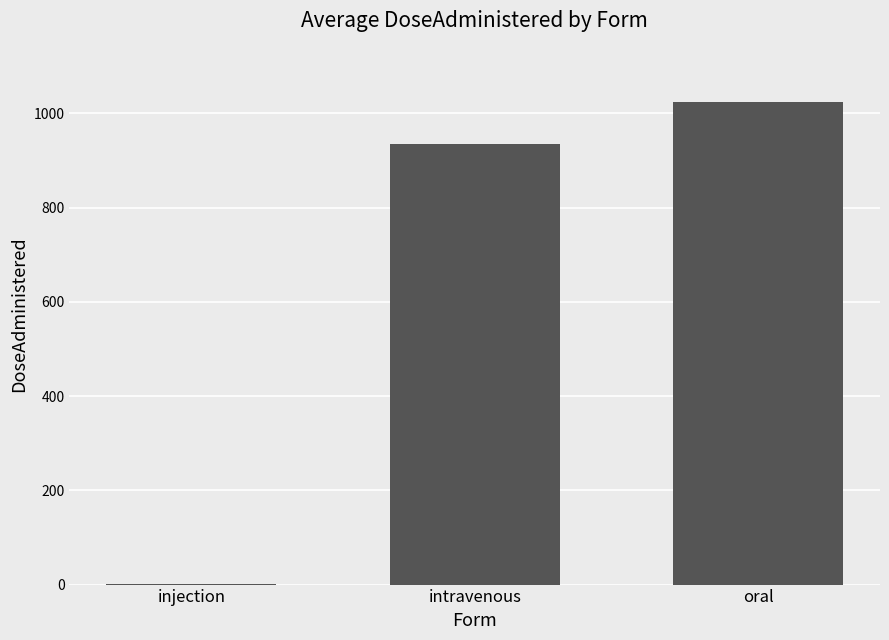

What value does the data have at intravenous?

935.7